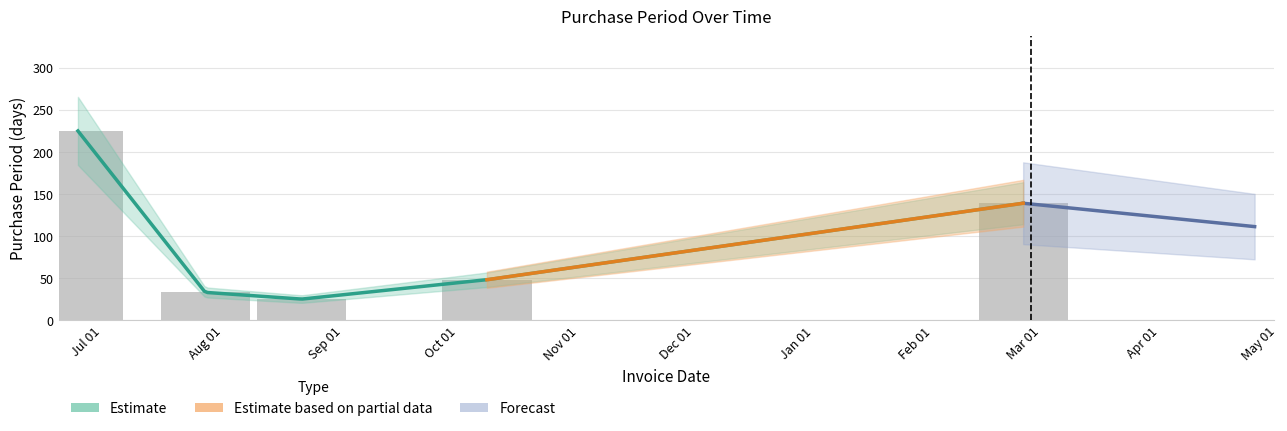

Are the bars horizontal?

No